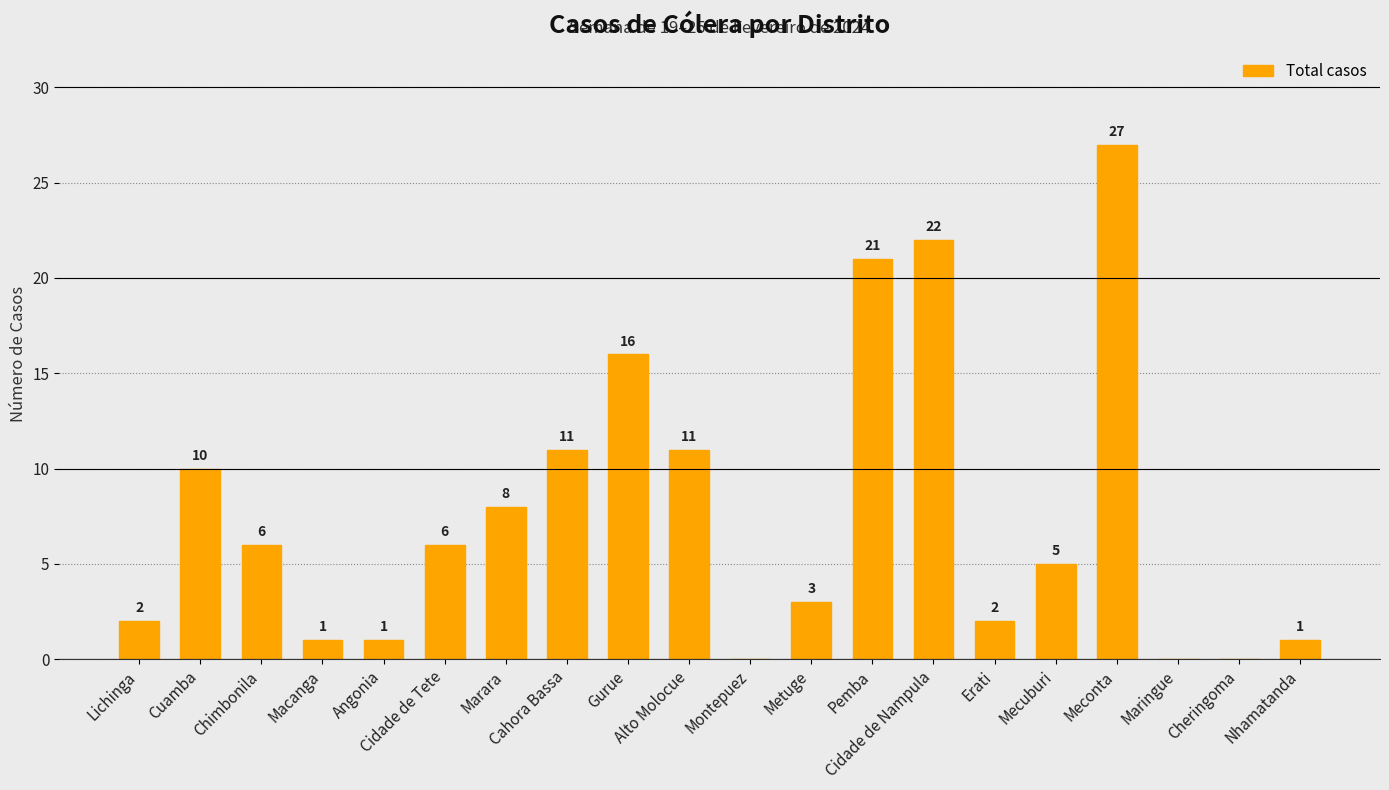

Reading right to left, what are all the values shown in this chart?

1	0	0	27	5	2	22	21	3	0	11	16	11	8	6	1	1	6	10	2